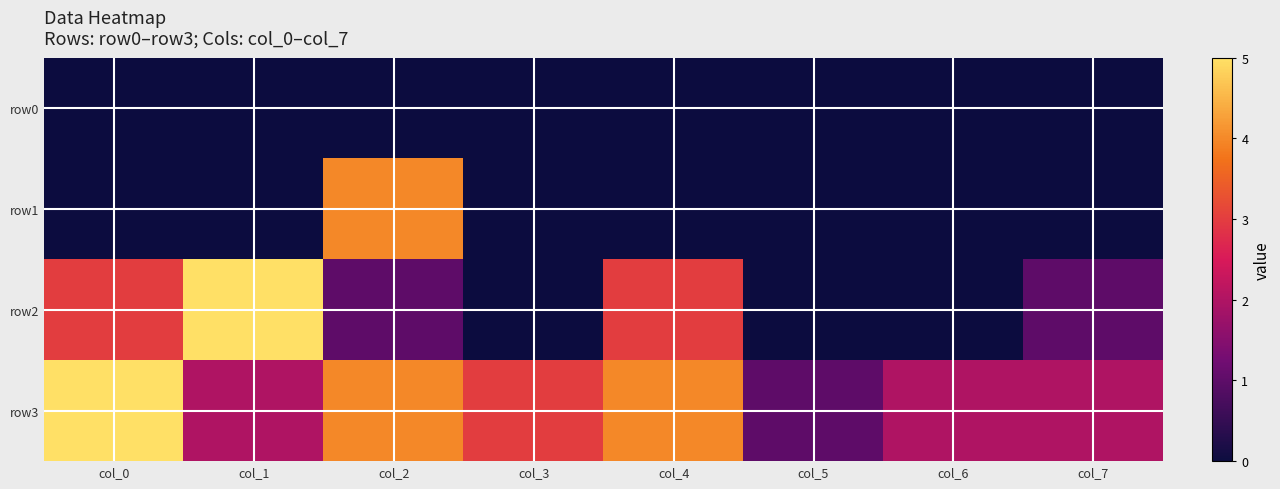

Which label corresponds to the smallest value in the chart?

col_0